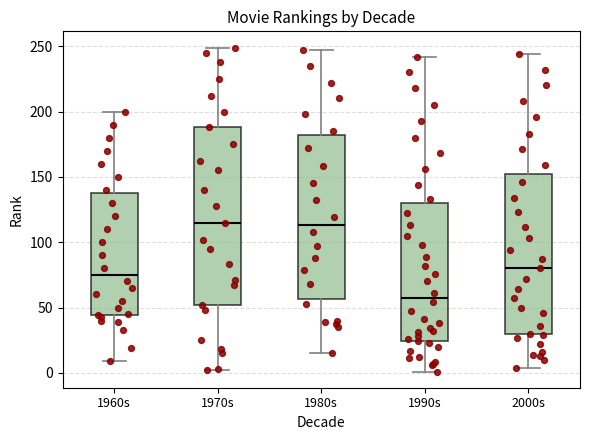

Which box has the lowest median line?

1990s